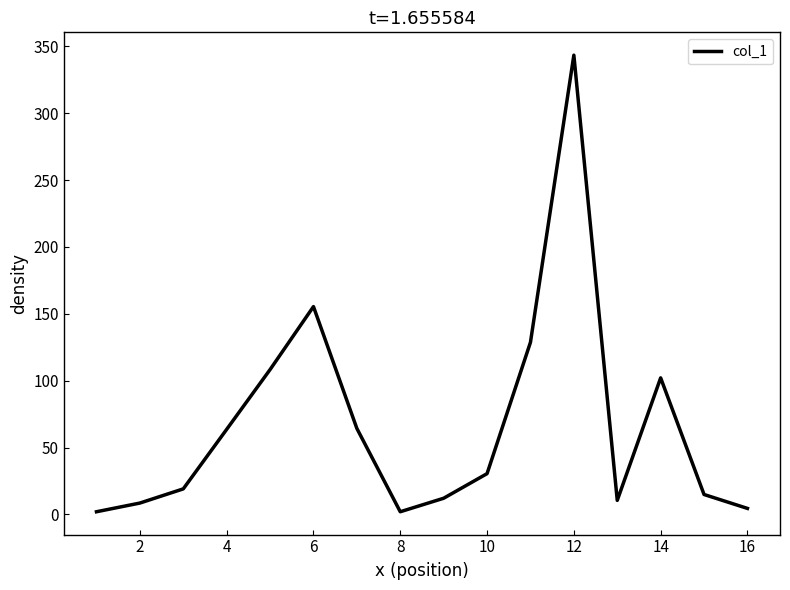

What is the greatest value displayed?

343.4